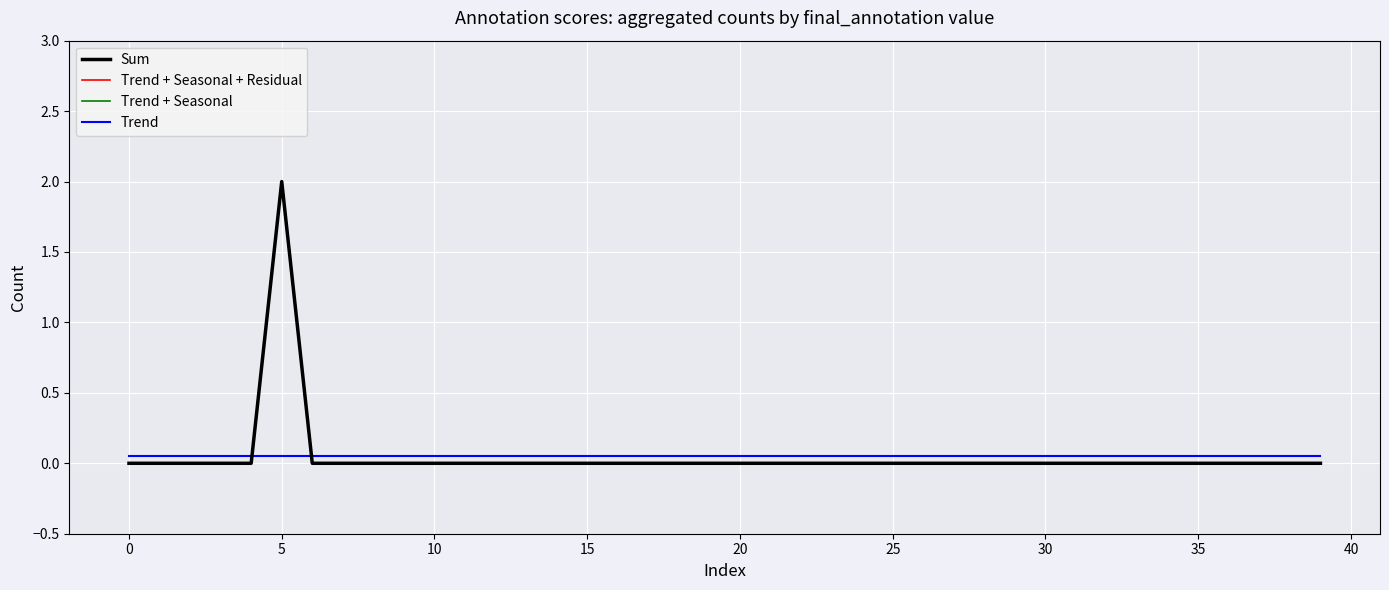

Is this an area chart (filled region under the line)?

No